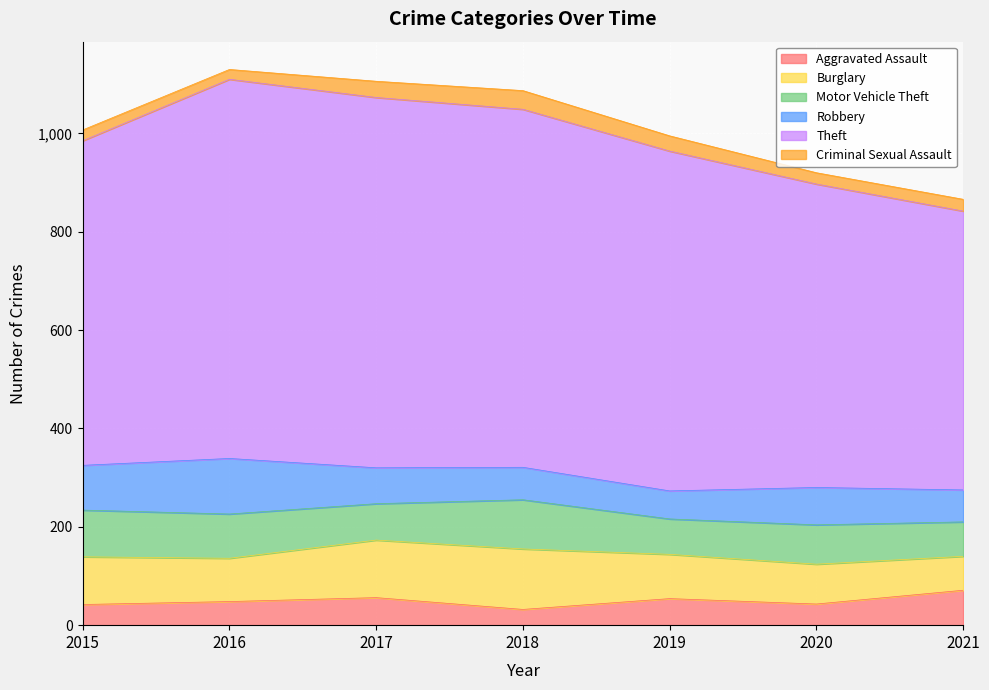

True or false: Aggravated Assault and Criminal Sexual Assault cross at least once.

True